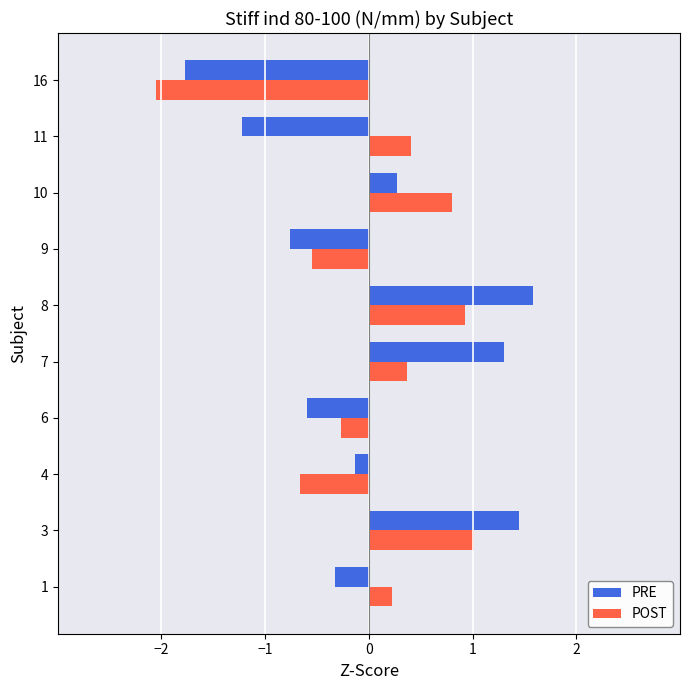

Rank the series by their maximum value, from lowest to highest.

POST, PRE